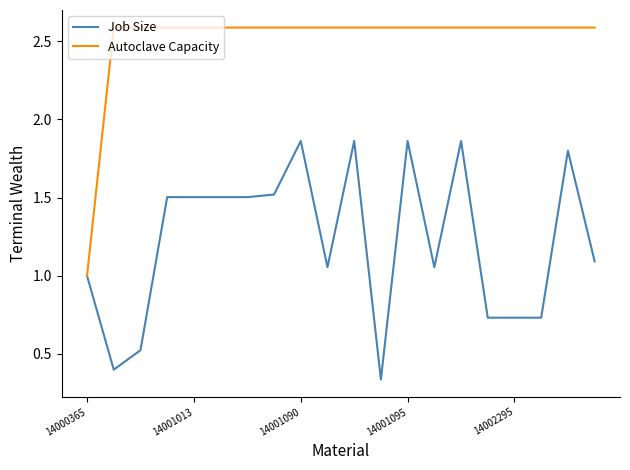

Which series has the largest total across all categories?

Autoclave Capacity